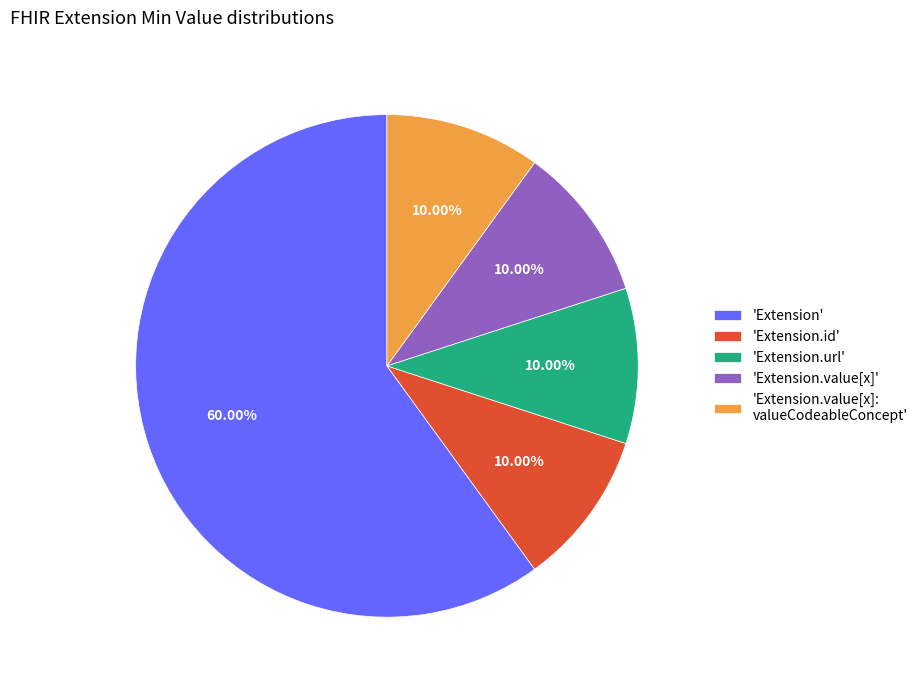

Does 'Extension.value[x]: valueCodeableConcept' represent more than half of the total?

No